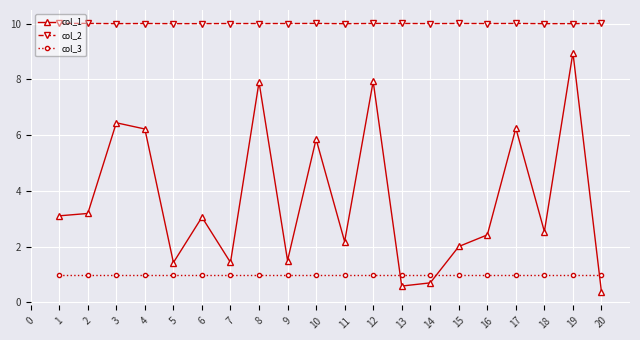

Is it true that col_2 equals 17.2 at 15?

False